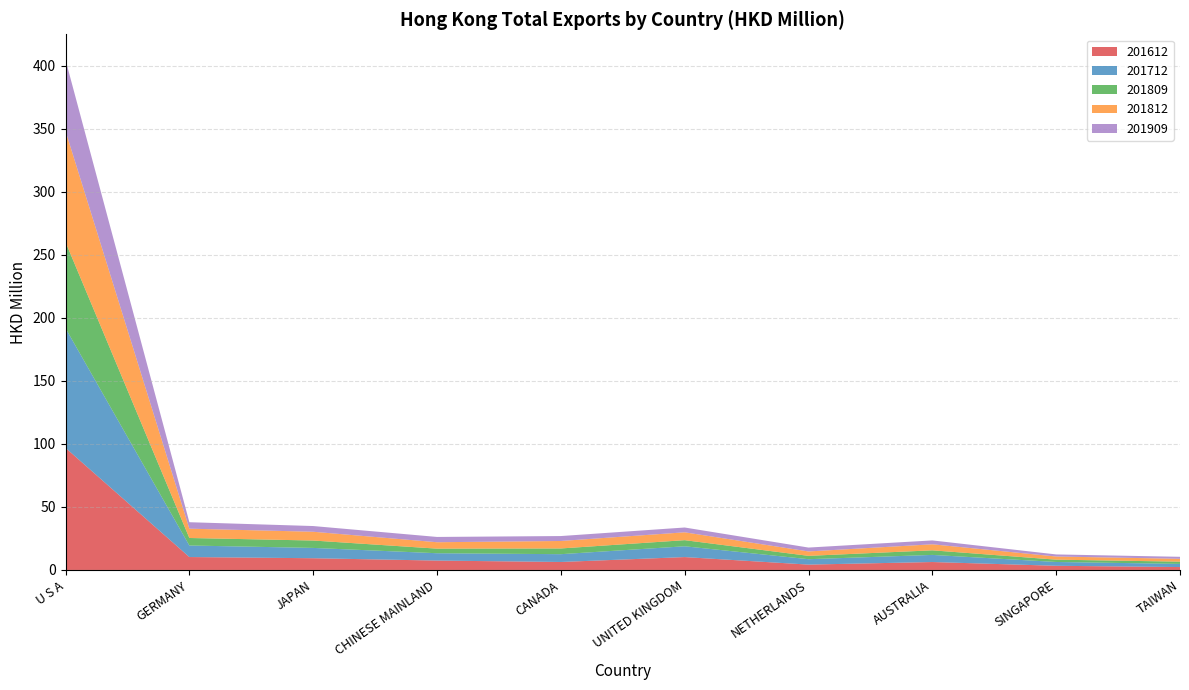

Reading right to left, what are all the values shown in this chart?

201712: 2.5	3.0	5.6	4.3	8.6	6.2	5.8	8.2	9.2	94.9
201812: 2.3	2.5	4.8	3.5	6.2	5.9	5.1	7.0	7.4	88.1
201612: 2.3	3.3	6.3	4.3	10.2	6.3	7.5	9.3	10.3	96.8
201909: 1.6	1.7	3.1	3.1	3.8	3.9	4.2	4.5	5.1	56.5
201809: 1.8	1.8	3.6	2.7	4.8	4.5	3.6	5.9	6.0	68.3